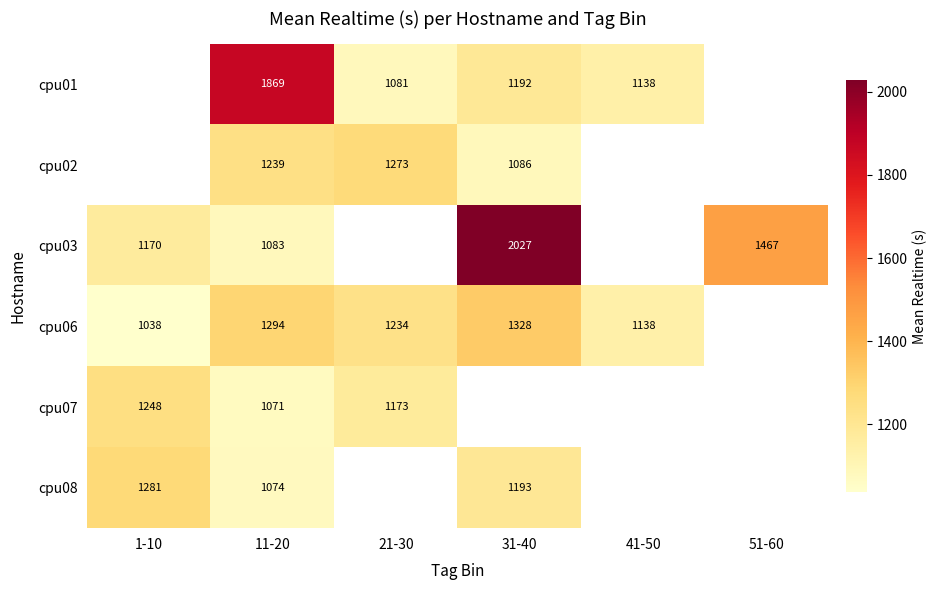

The cpu06 series shows 1038 at 1-10. True or false?

True